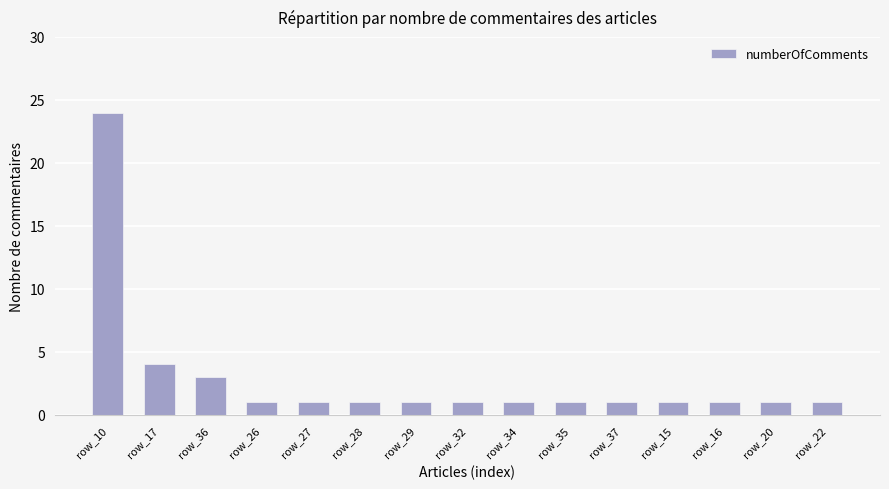

What is the smallest value displayed?

1